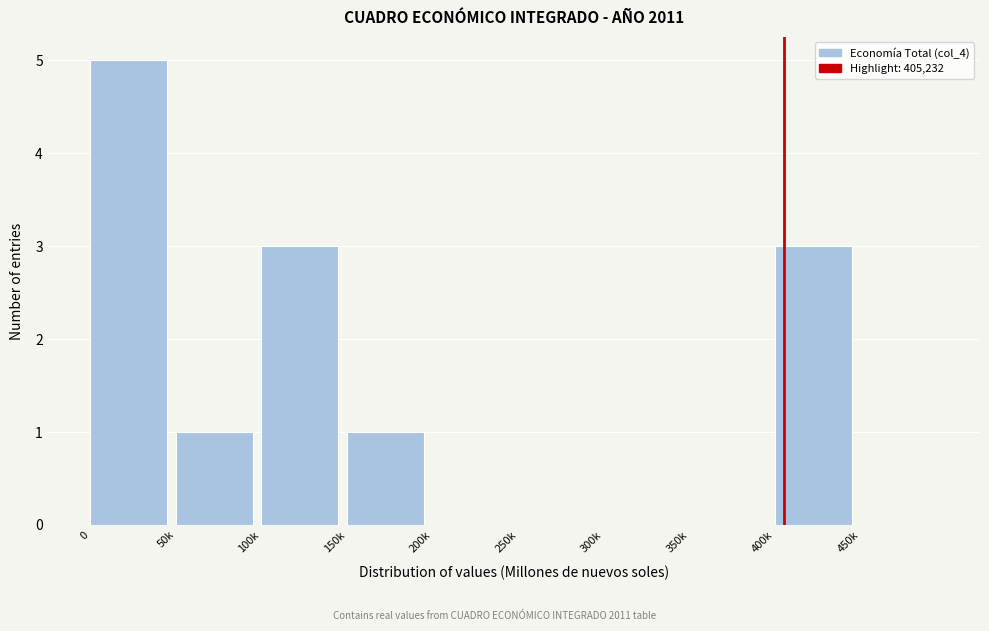

Reading left to right, what are all the values shown in this chart?

0=5	50k=1	100k=3	150k=1	200k=0	250k=0	300k=0	350k=0	400k=3	450k=0